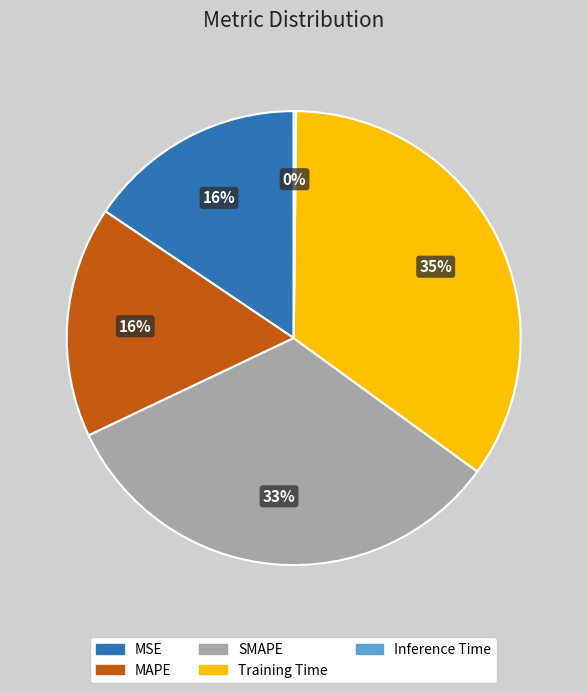

Is there any slice that represents more than half of the pie?

No